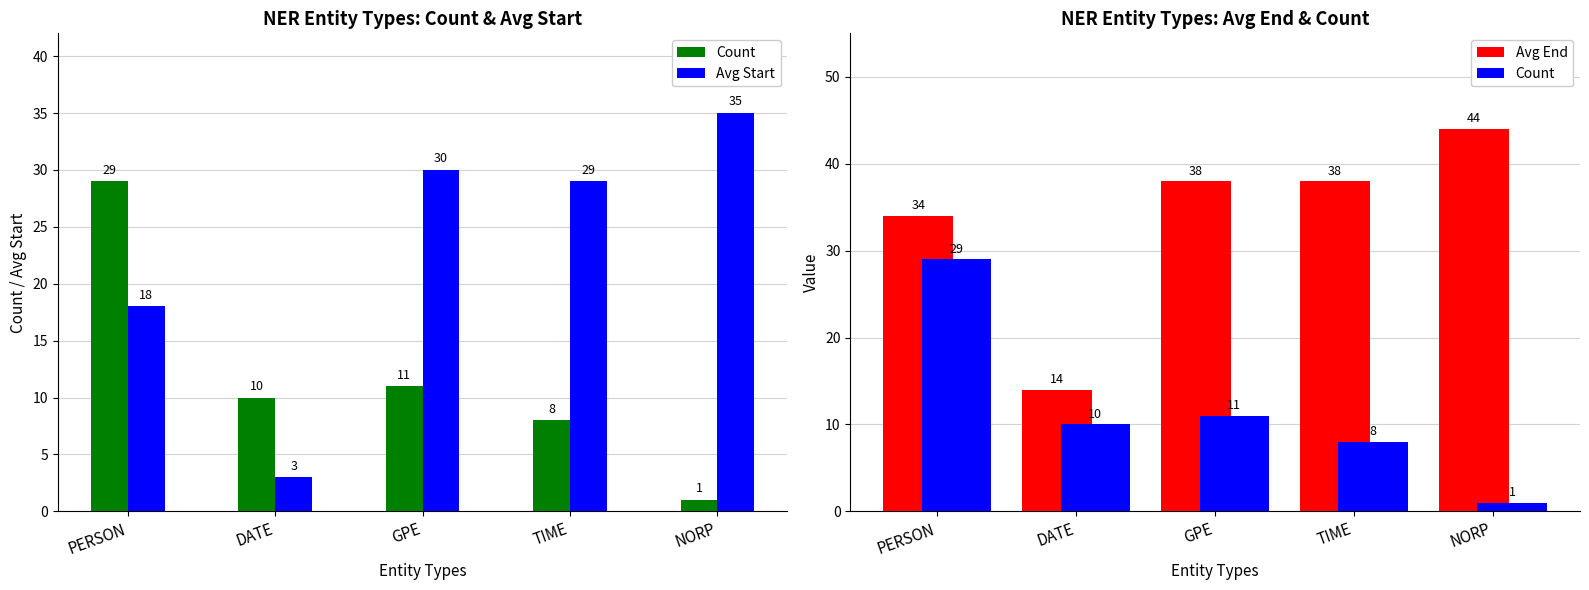

True or false: Avg End has a value of 57 at GPE.

False